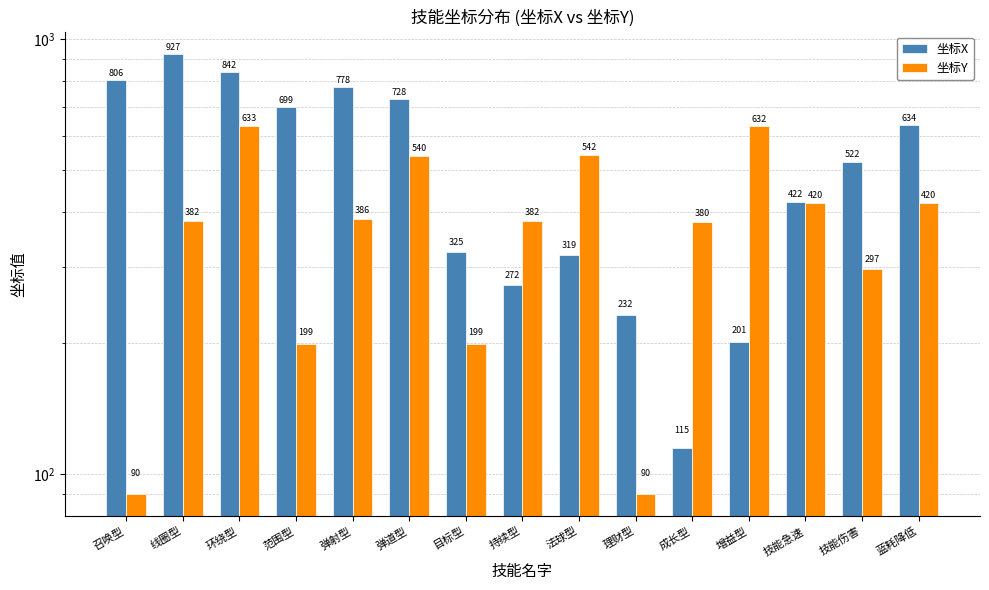

The 坐标Y series shows 328 at 弹道型. True or false?

False